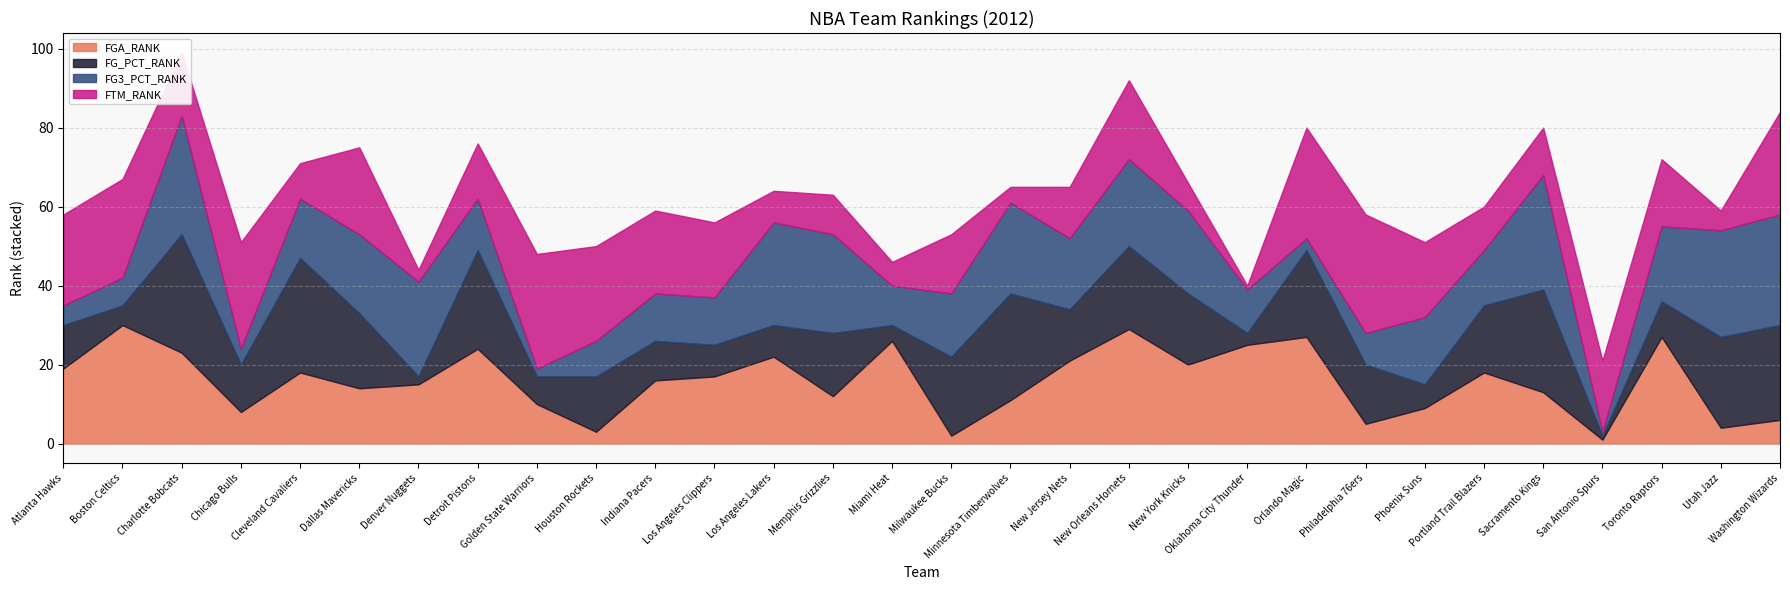

Where is the first local maximum for FG3_PCT_RANK?

Charlotte Bobcats